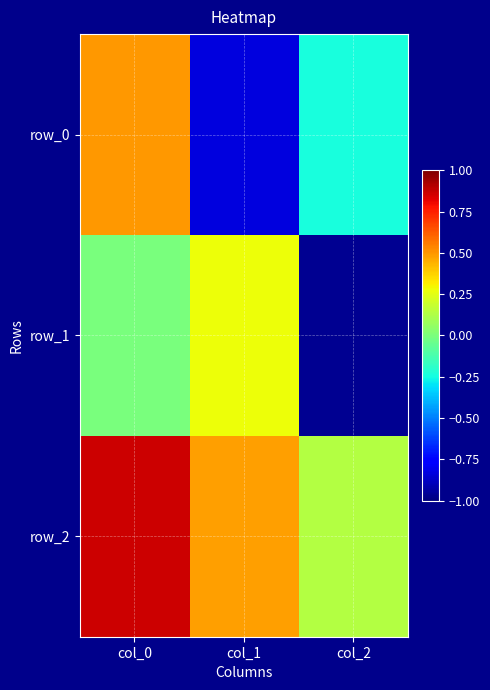

At which label is row_0 closest to 0?

col_2